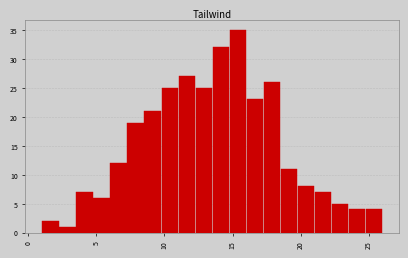

Read against the x-axis, roughly where is the centre of the tallest bar?

15.5